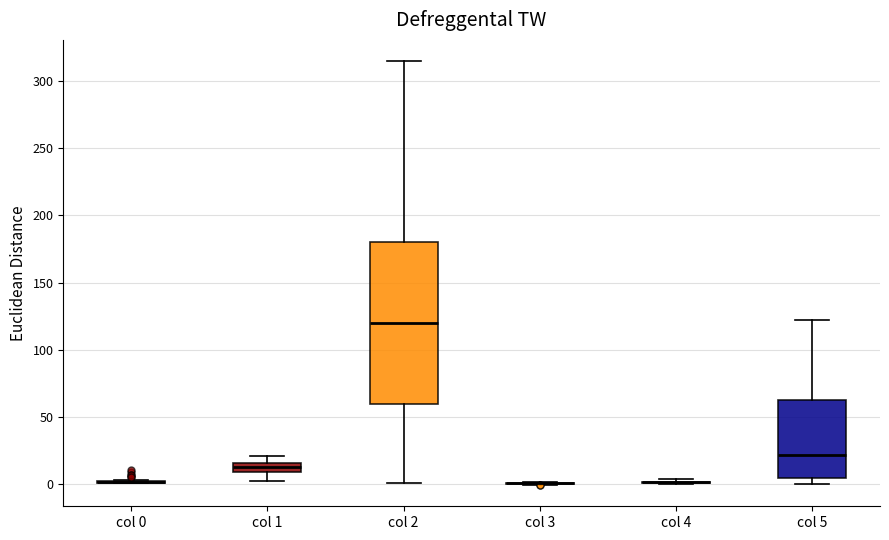

Which box is the tallest, from its lower edge to its upper edge?

col 2